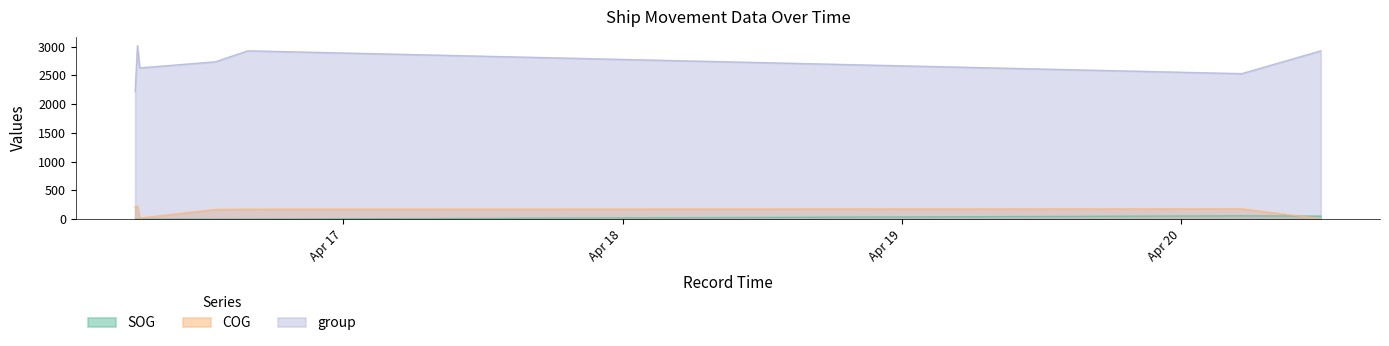

What is the maximum value shown in the chart?

3017.0